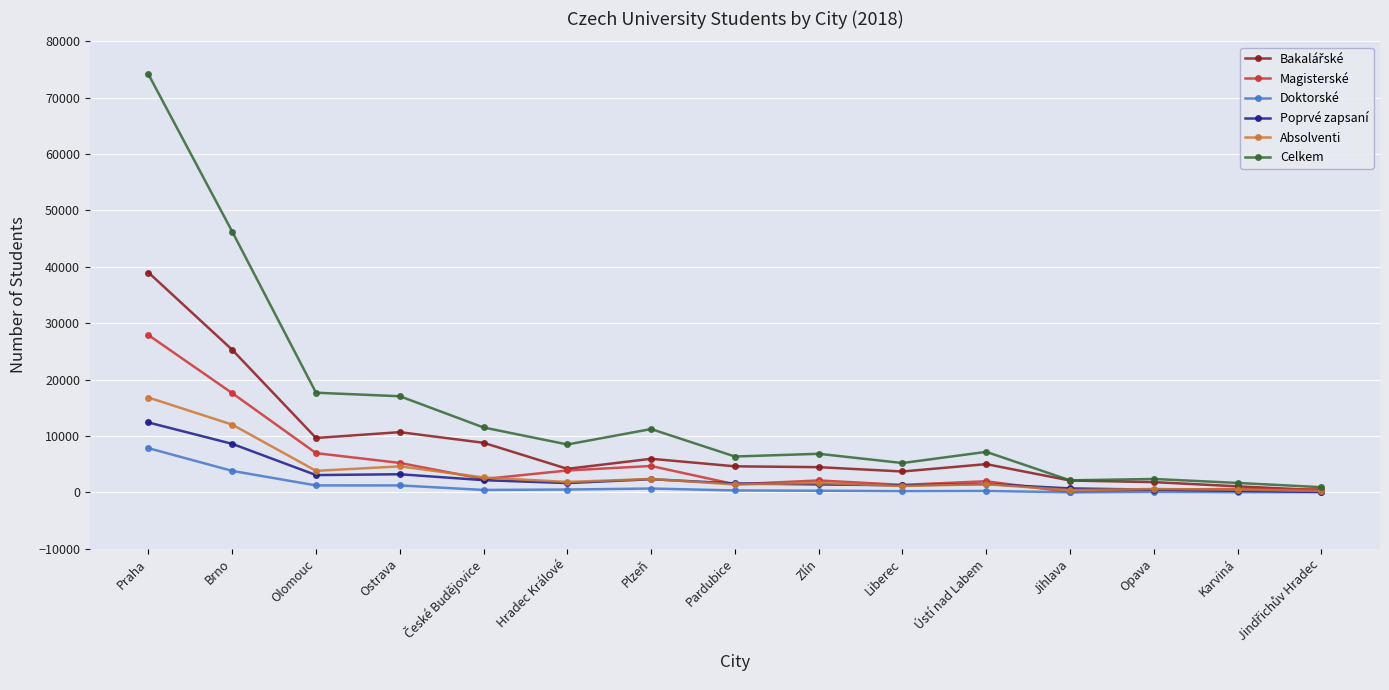

Which series has the largest total across all categories?

Celkem